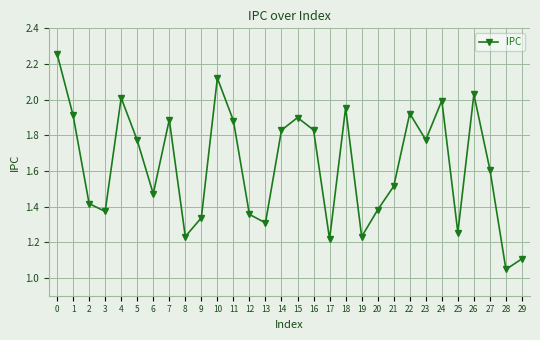

What is the value of the 28th point from the left?

1.6